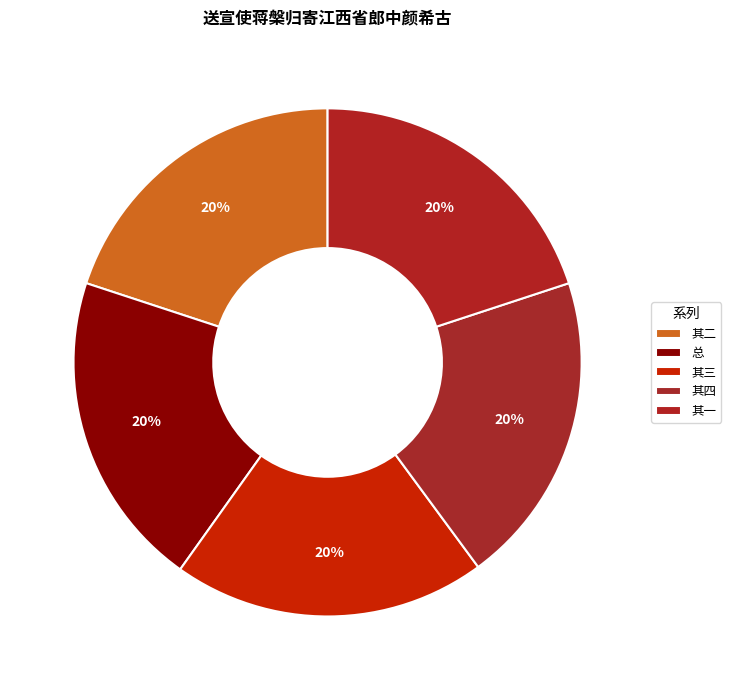

Count the number of slices in the pie.

5